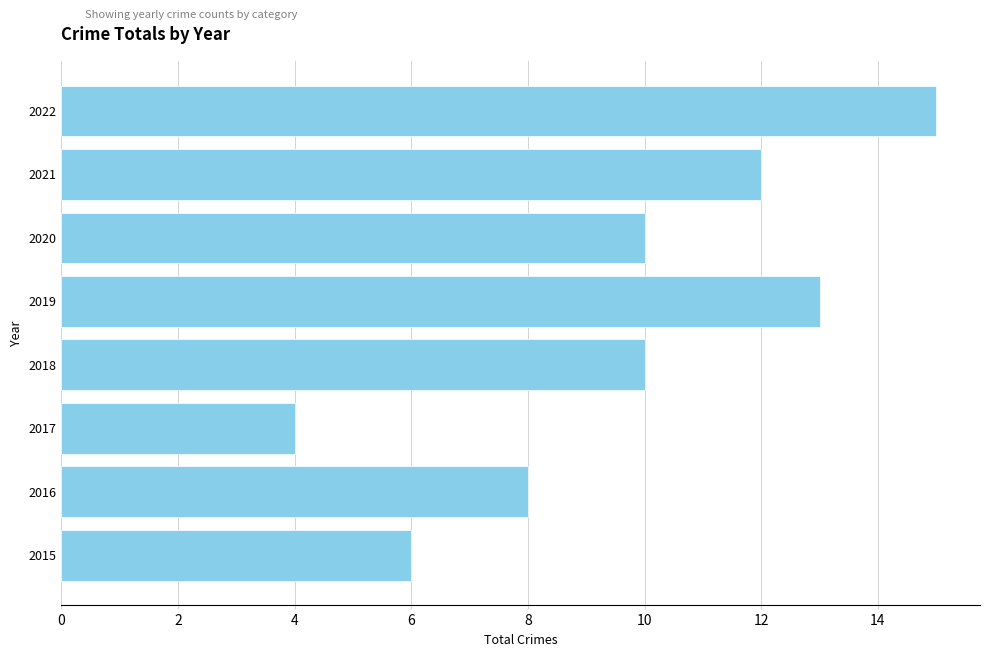

Approximately how many times larger is the value at 2021 compared to 2020?

1.2